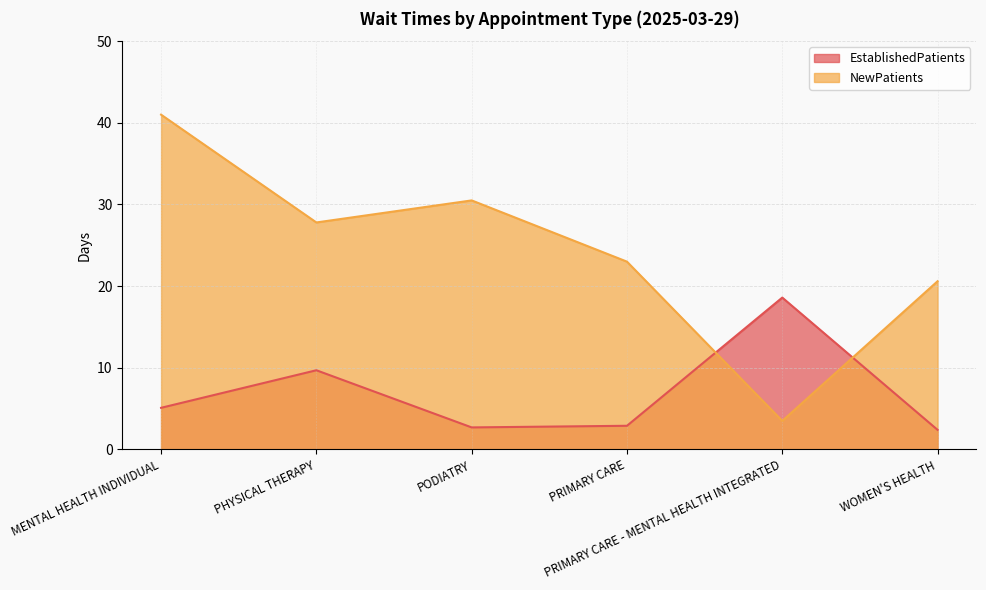

Reading right to left, transcribe all the data shown in this chart.

EstablishedPatients: 2.4	18.6	2.9	2.7	9.7	5.1
NewPatients: 20.6	3.5	23.0	30.5	27.8	41.0